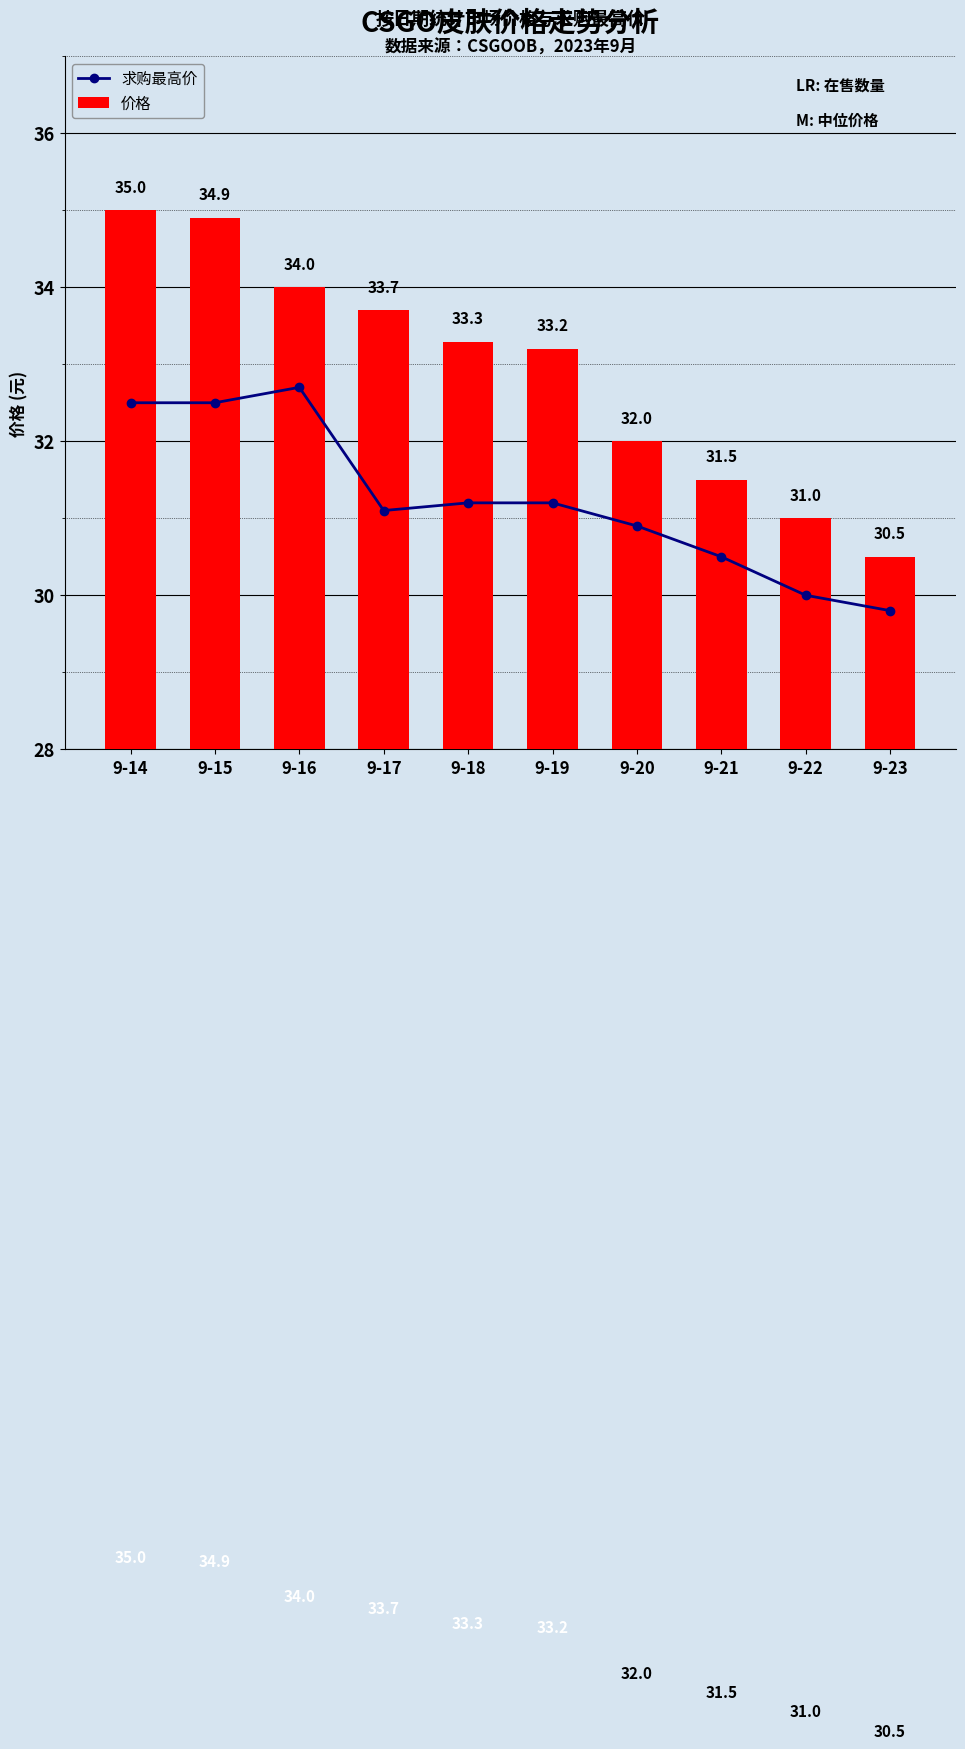

The 求购最高价 series shows 32.5 at 9-14. True or false?

True